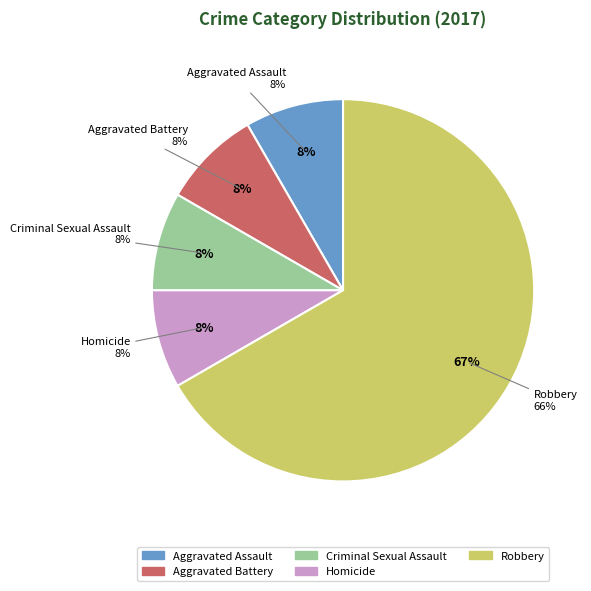

Which slice is the smallest?

Aggravated Assault